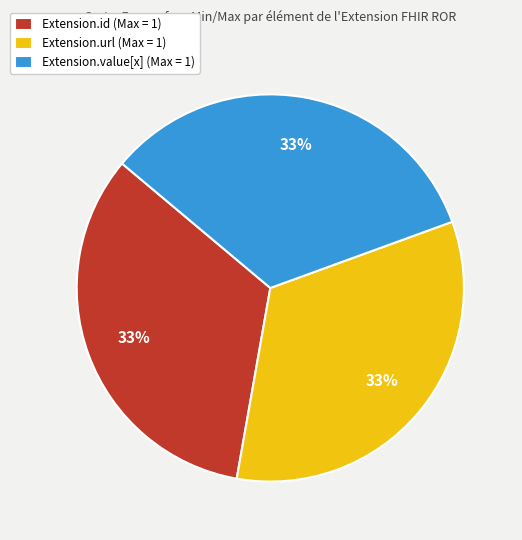

Combined, do Extension.id (Max = 1) and Extension.url (Max = 1) account for over 50%?

Yes